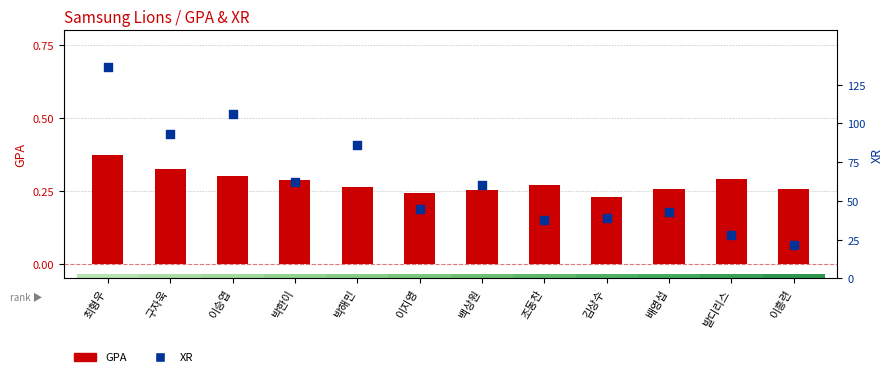

Which series has the largest total across all categories?

XR